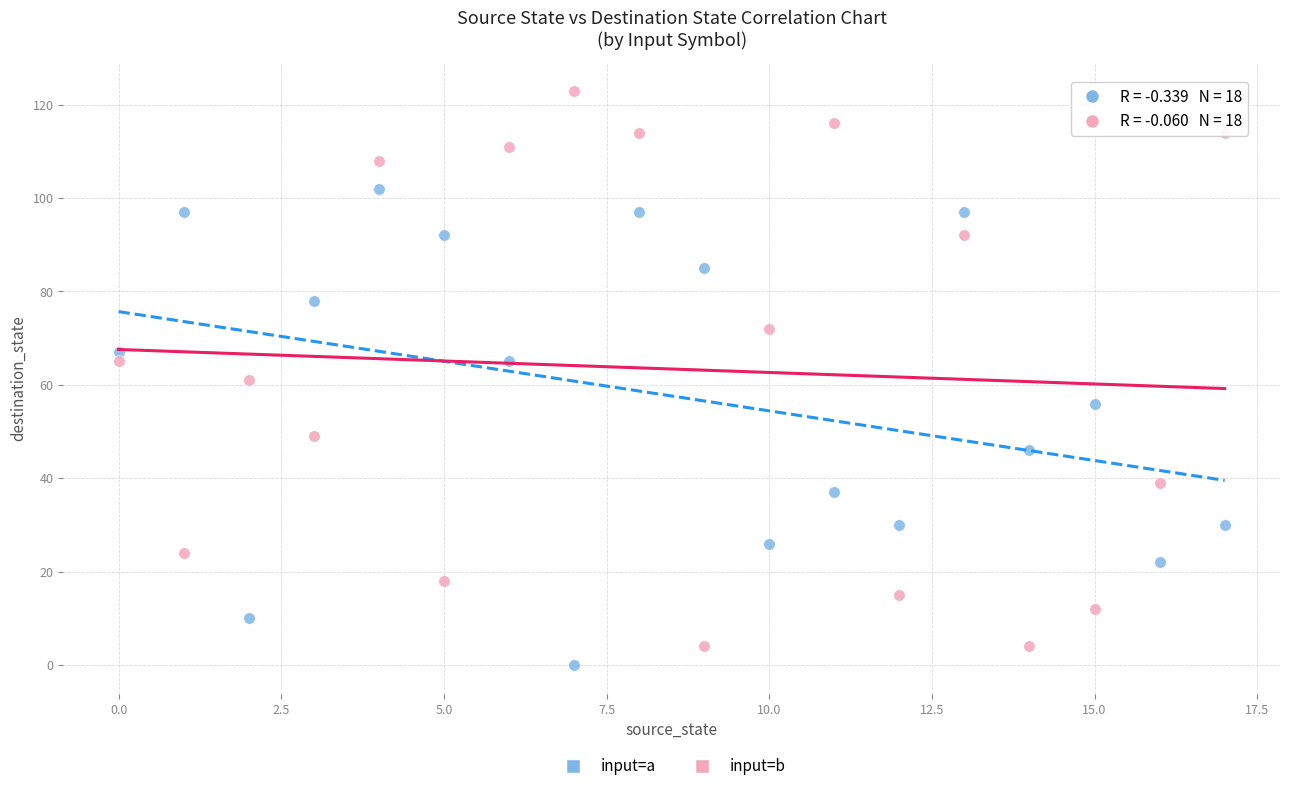

Across all data points, what is the range of Y values (max minus min)?

123